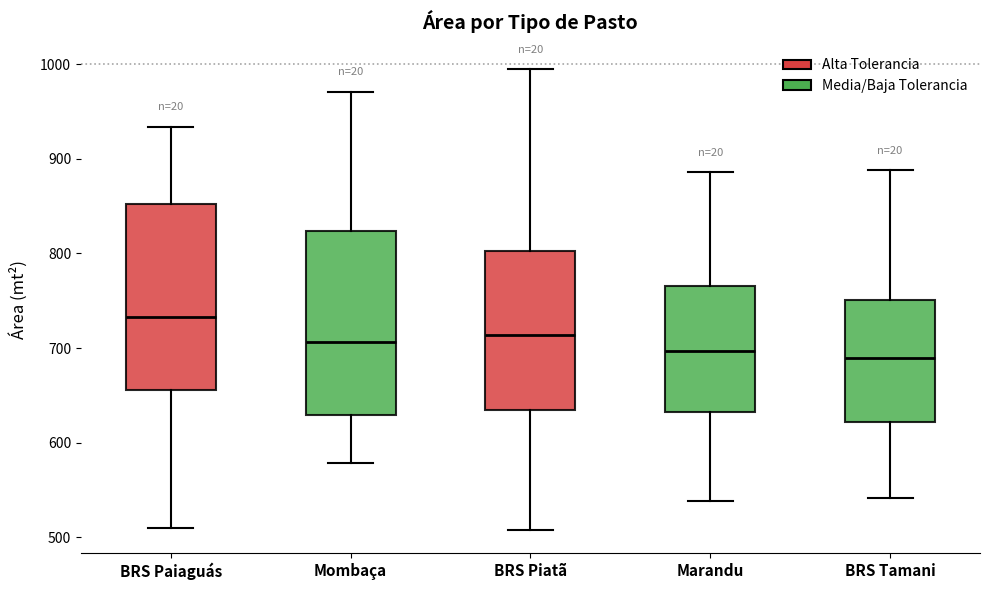

Reading left to right, read every box against the y-axis: the position of its median line, the range the box covers, and the ends of its whiskers. The values are not printed on the chart, so give them approximately, as read against the axis.

BRS Paiaguás: median 730, box 660 to 850, whiskers 510 to 930
Mombaça: median 710, box 630 to 820, whiskers 580 to 970
BRS Piatã: median 710, box 630 to 800, whiskers 510 to 1000
Marandu: median 700, box 630 to 770, whiskers 540 to 890
BRS Tamani: median 690, box 620 to 750, whiskers 540 to 890